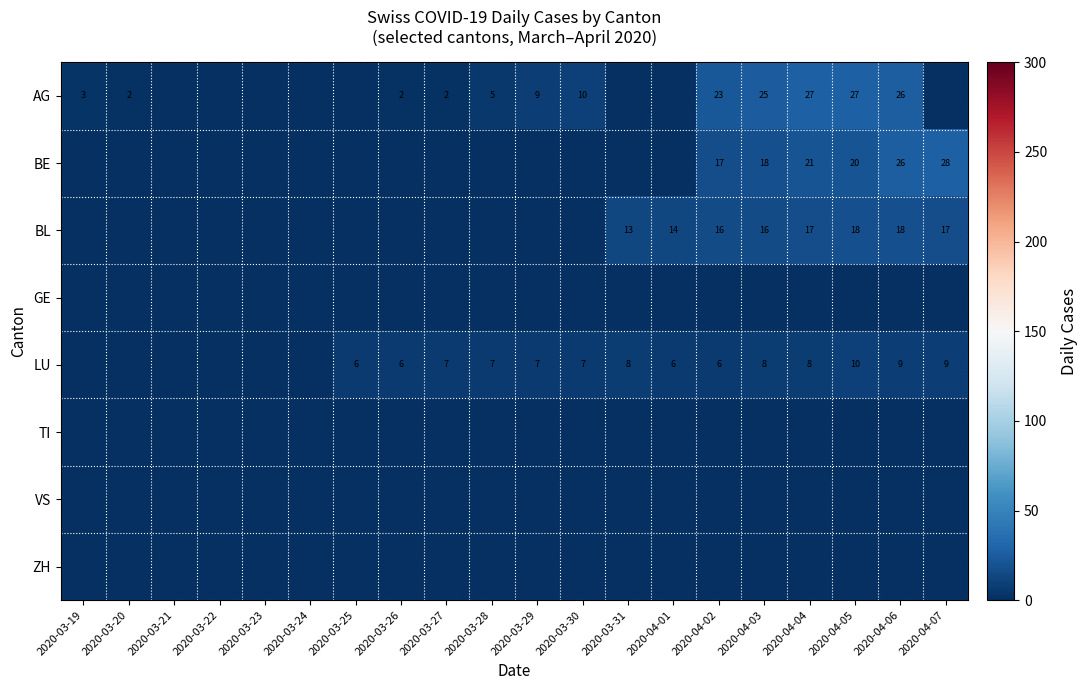

Is it true that AG equals 14 at 2020-04-06?

False